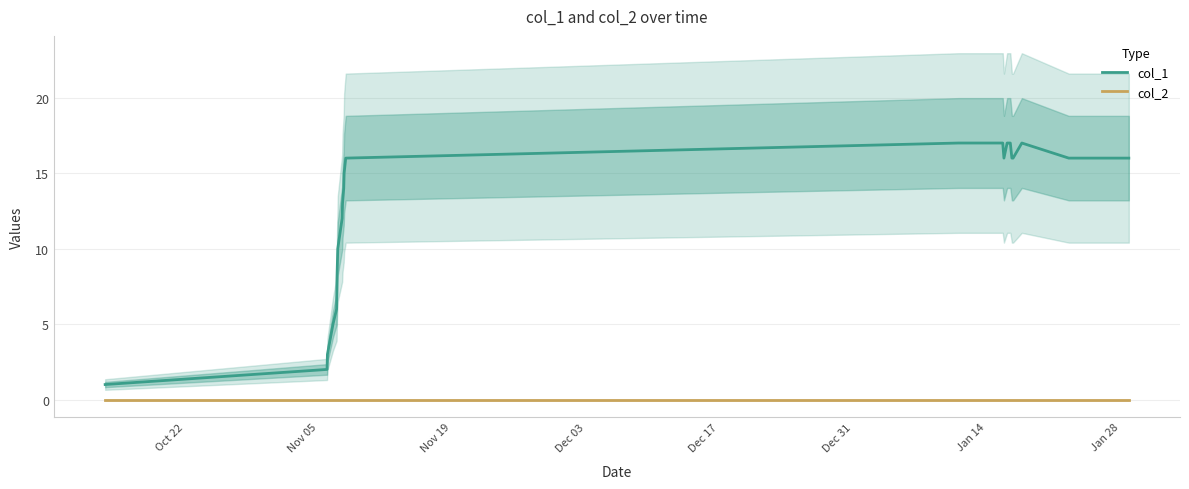

True or false: col_1 has more than 2 points higher than both neighbors.

False